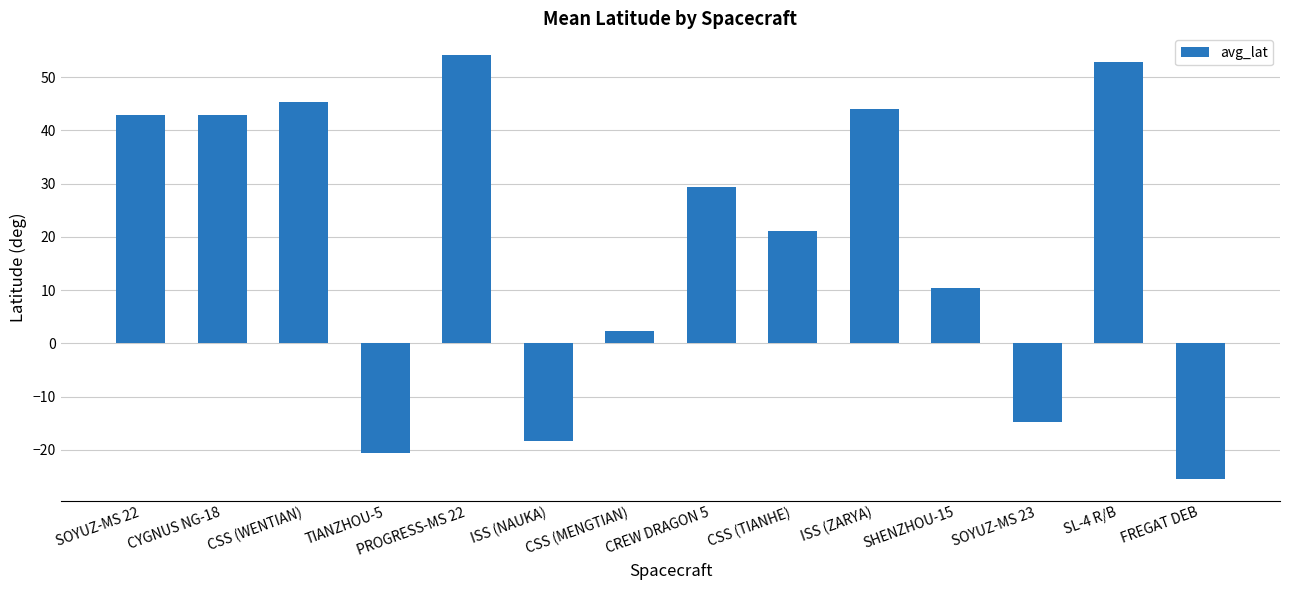

What is the difference between the maximum and second lowest values?

74.8